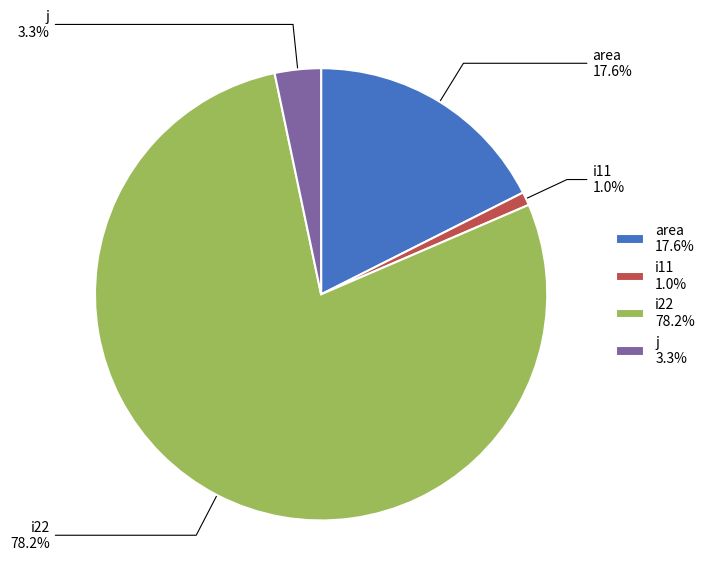

Which category accounts for the majority?

i22